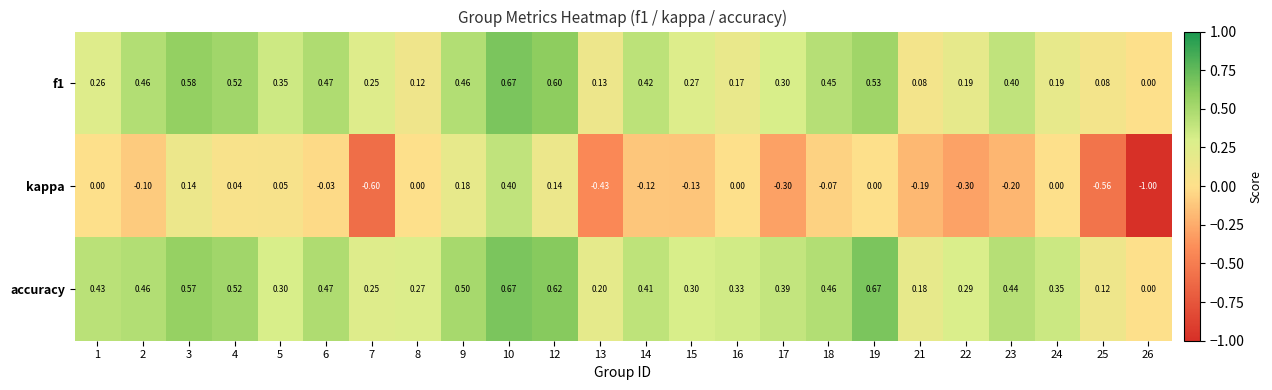

Is the value of f1 at 13 greater than the value of accuracy at 19?

No